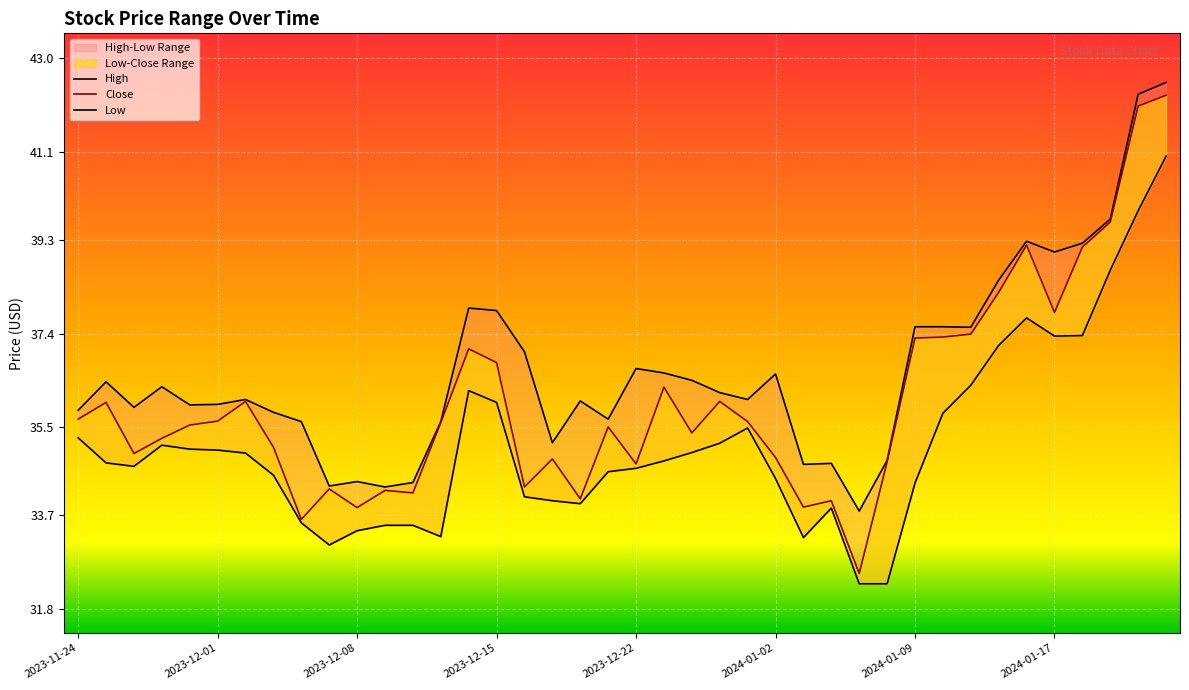

In High, how many points are lower than both neighbors (excluding endpoints)?

11